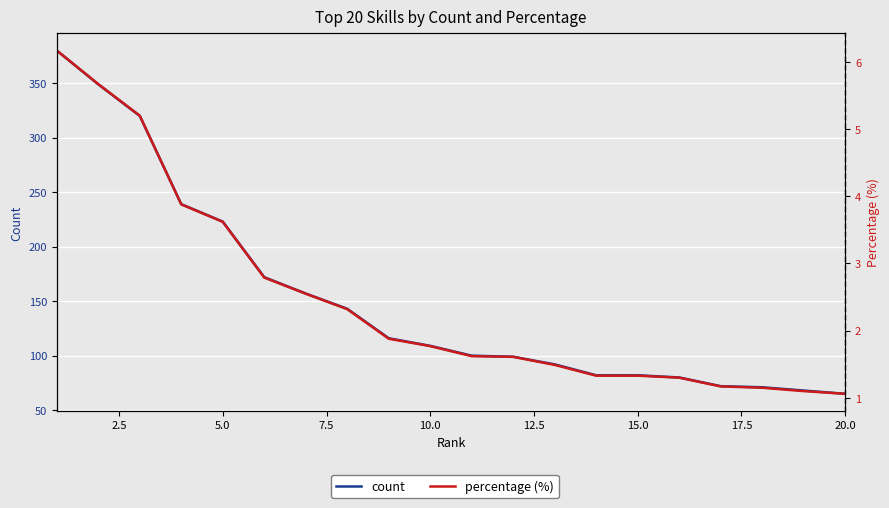

What is the difference between the maximum and minimum values in the count series?

315.0